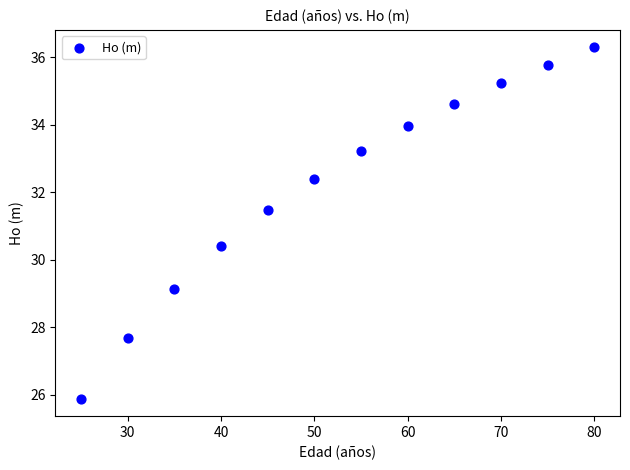

What Y value in the scatter plot is closest to 31?

31.5